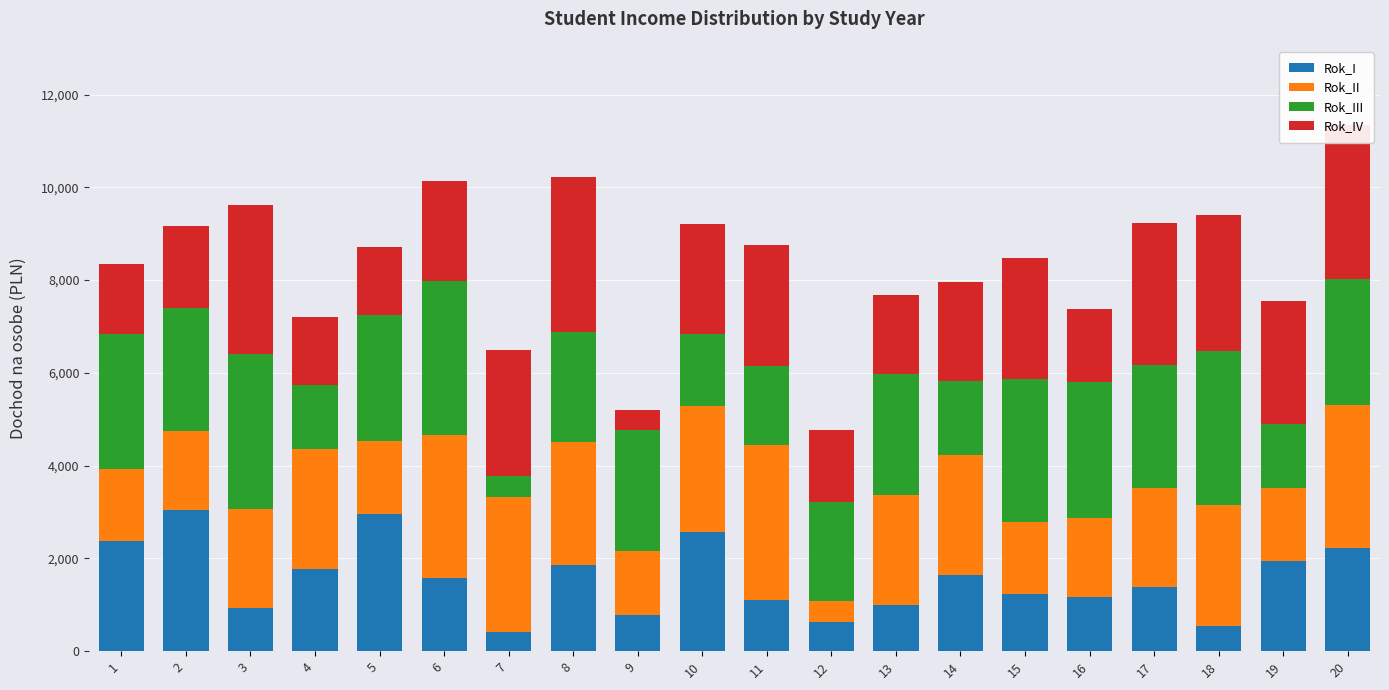

At which category is the sum across all series the highest?

20